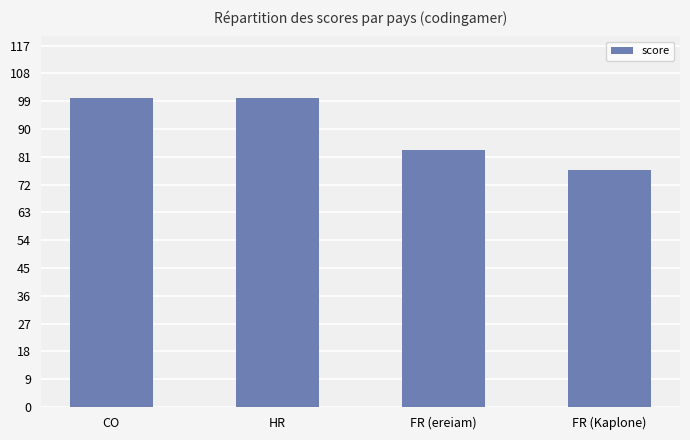

Approximately how many times larger is the value at FR (Kaplone) compared to HR?

0.8